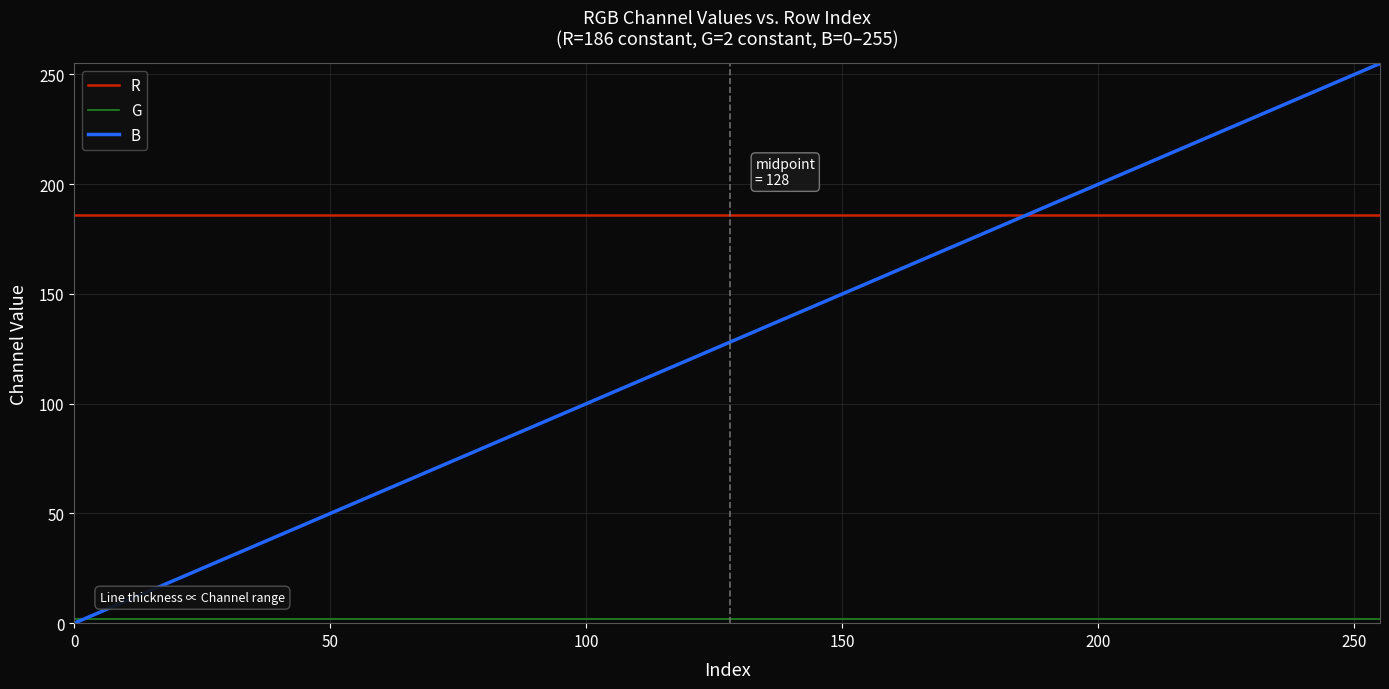

Which series has the largest range (max minus min)?

B